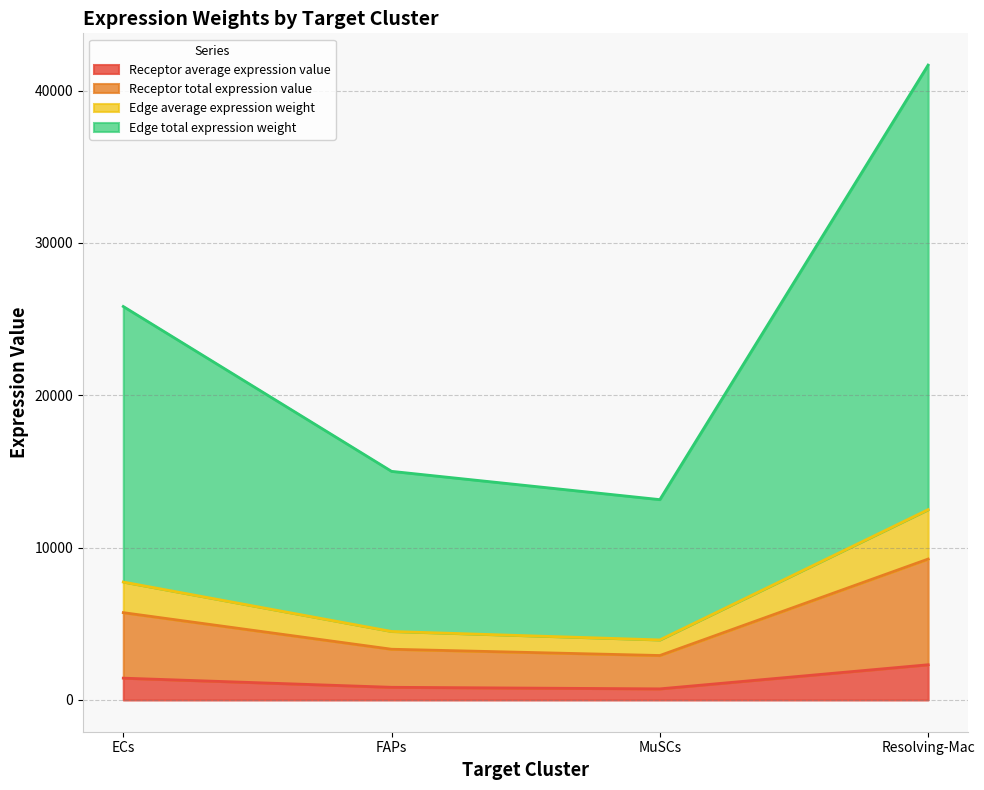

What position from the left is Resolving-Mac?

4